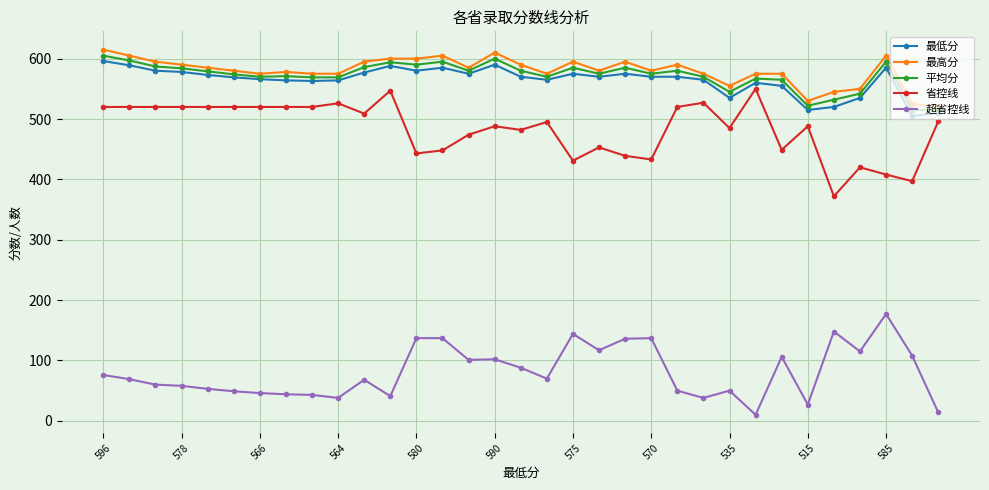

True or false: 省控线 has more than 1 interior local peaks.

True